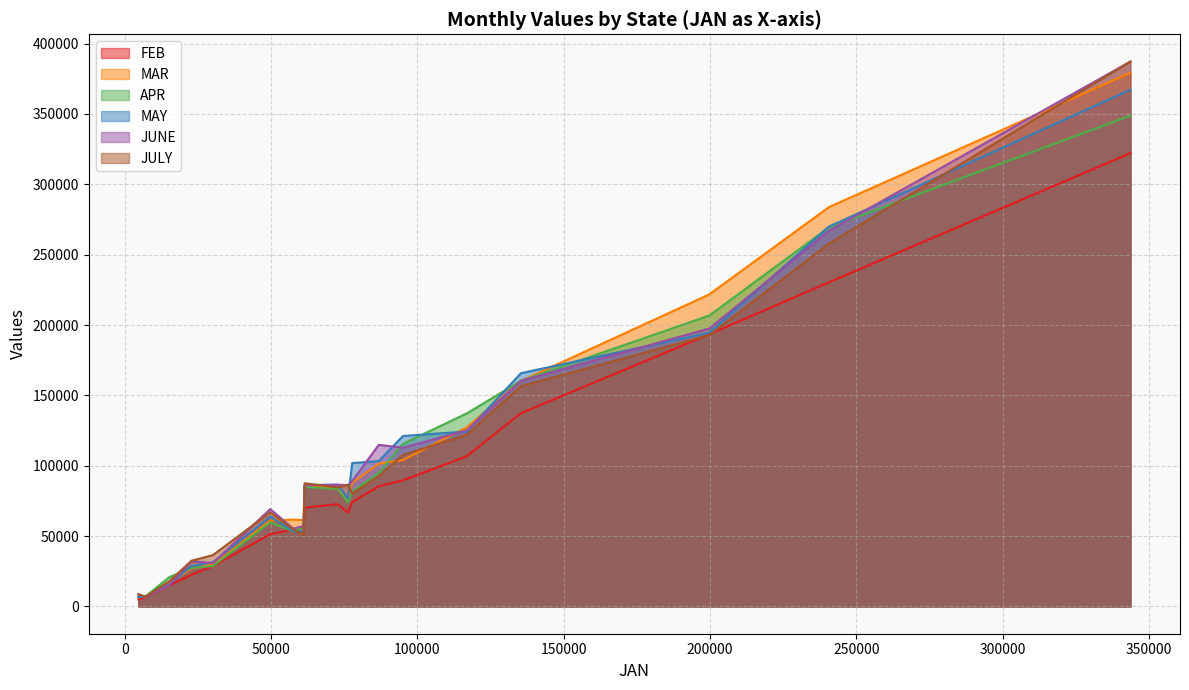

Which series has the largest range (max minus min)?

JUNE